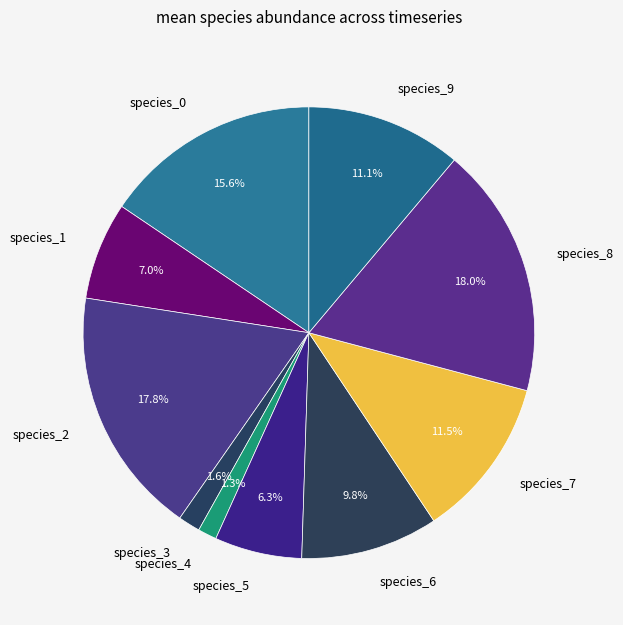

What percentage is the species_9 slice, to the nearest percent?

11%